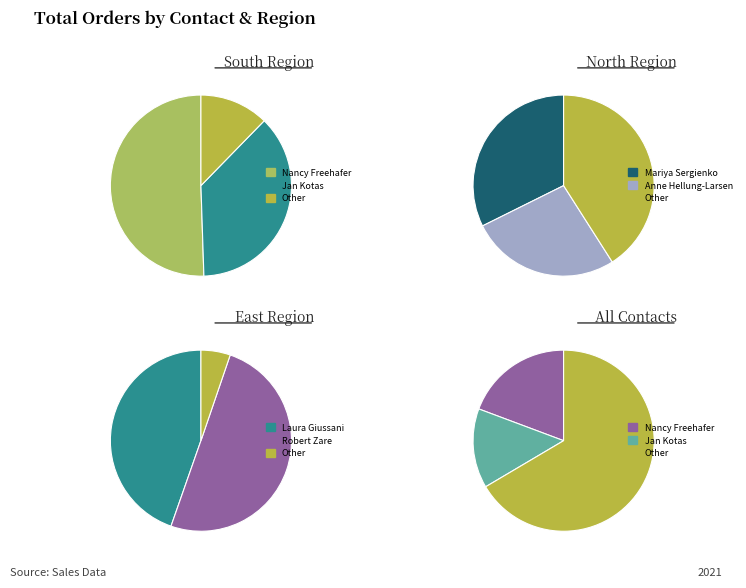

Approximately how many times larger is the value at Laura Giussani compared to Mariya Sergienko?

1.5